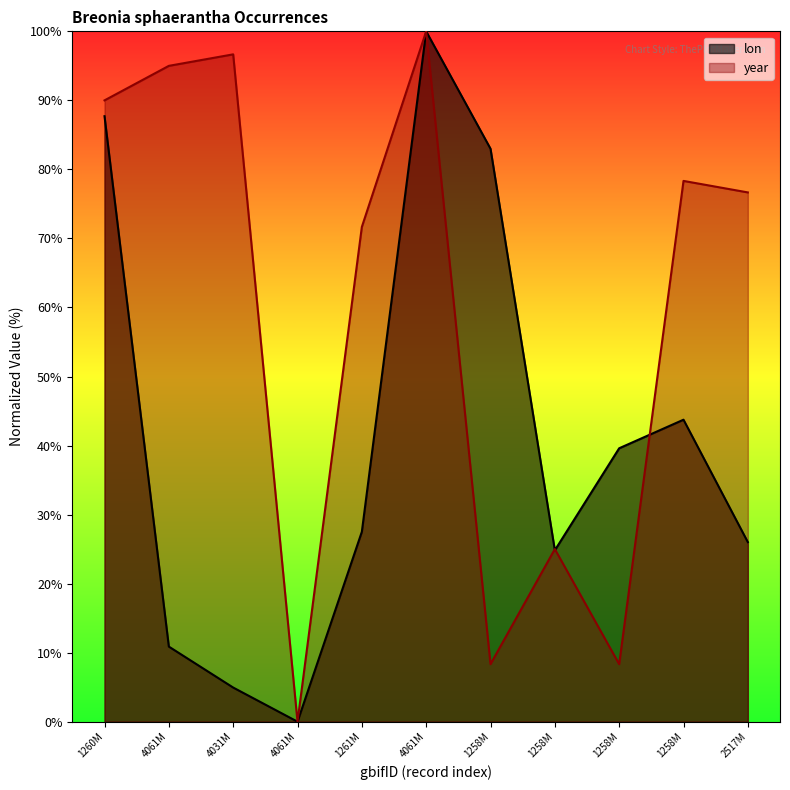

Rank the series by their maximum value, from lowest to highest.

lon, year